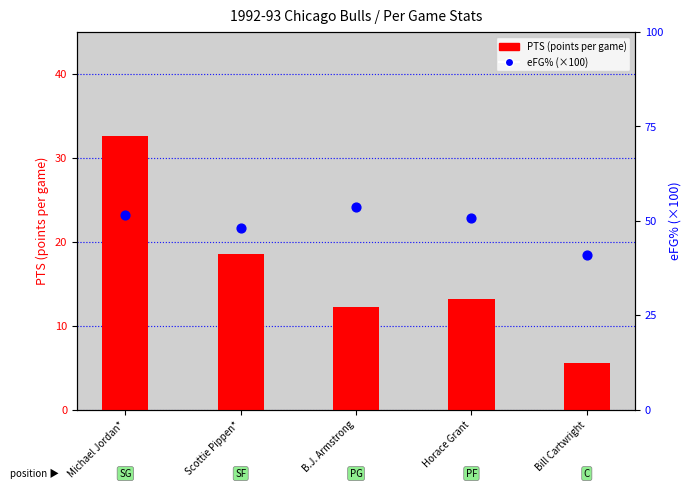

Which series has the largest total across all categories?

eFG% (×100)